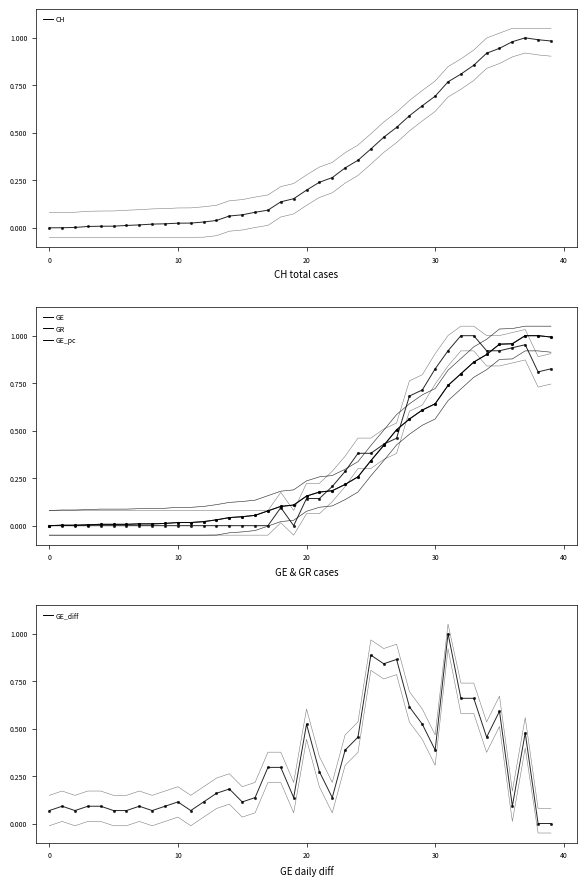

At which category is the sum across all series the highest?

37